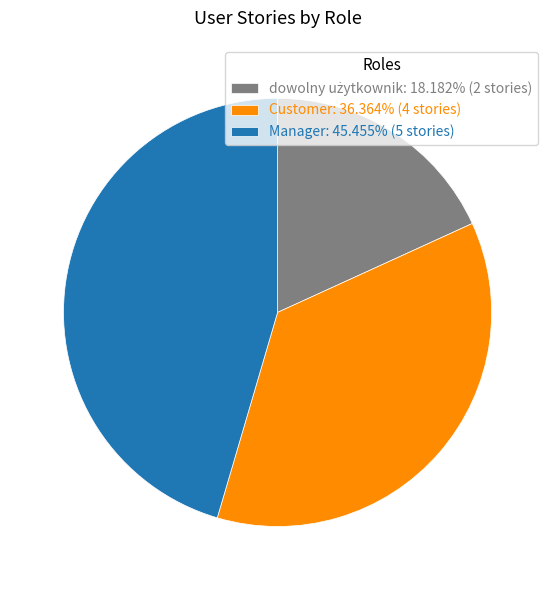

What is the ratio of the value at Customer: 36.364% (4 stories) to the value at Manager: 45.455% (5 stories)?

0.8